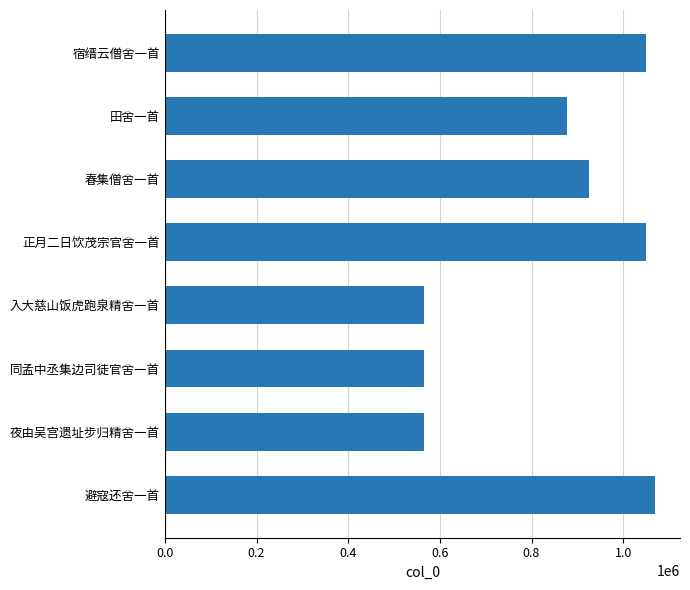

What is the sum of the values at 入大慈山饭虎跑泉精舍一首 and 同孟中丞集边司徒官舍一首?

1131589